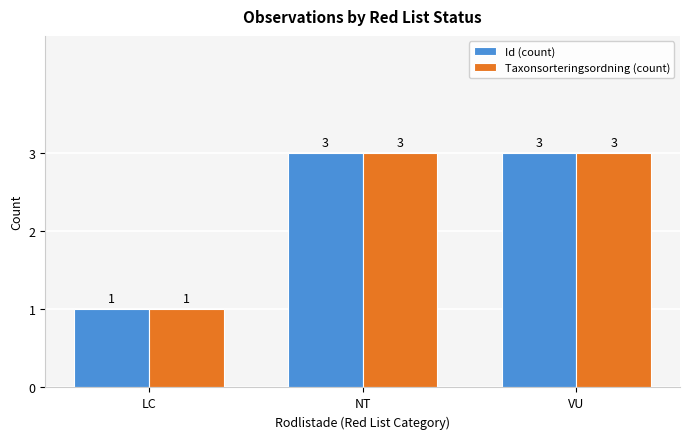

What is the total value across all series at NT?

6